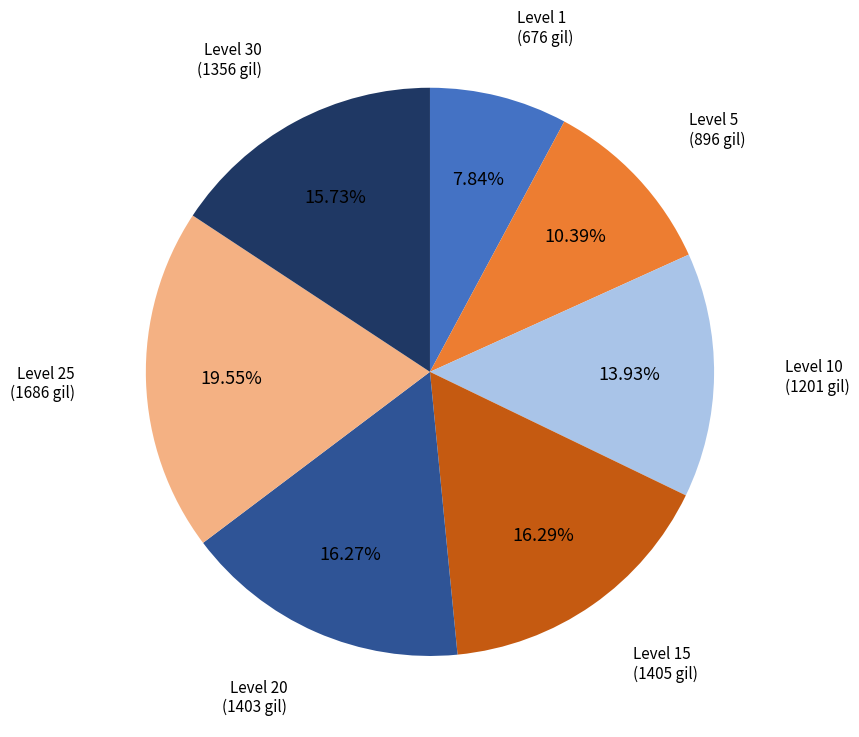

Does any single category account for the majority?

No